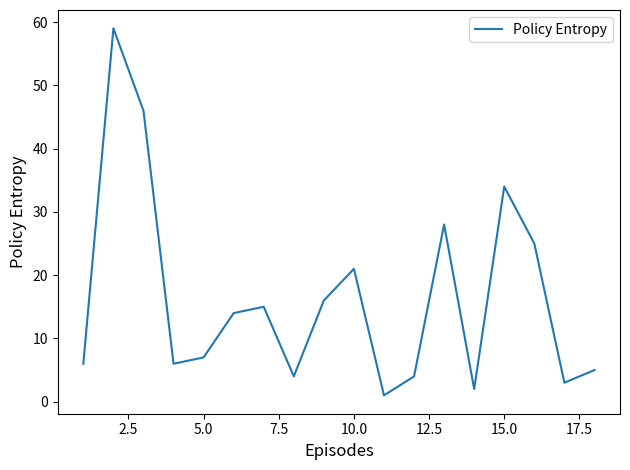

What is the difference between the maximum and minimum values?

58